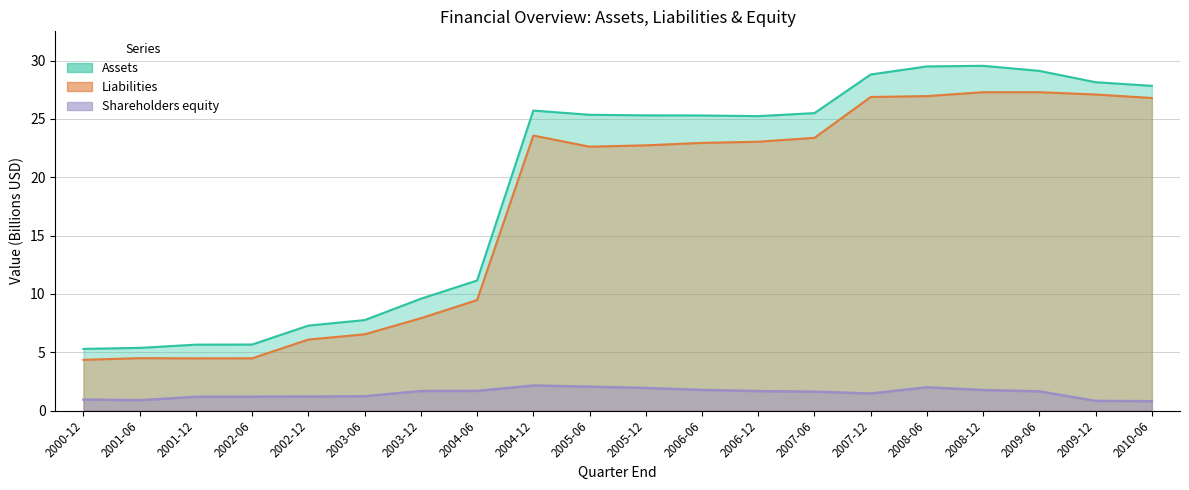

At which category is the sum across all series the highest?

2008-12